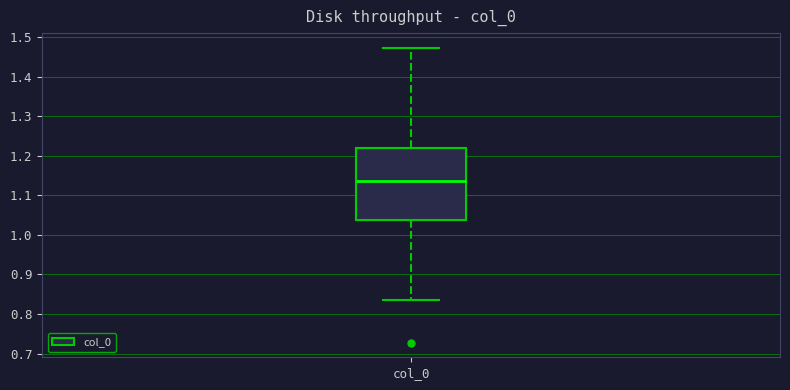

Transcribe this box plot: give where the median line is, the range the box spans, and where the two whiskers end, as read against the y-axis. The values are not printed on the chart, so give them approximately, as read against the axis.

median 1.14, box 1.04 to 1.22, whiskers 0.83 to 1.47